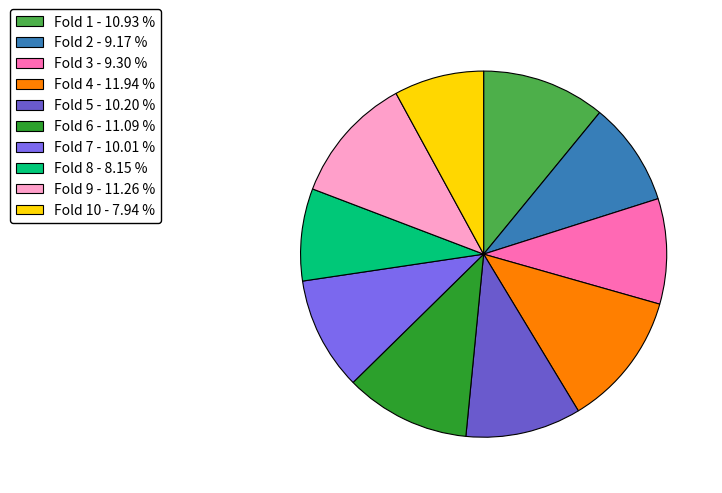

Count the number of slices in the pie.

10